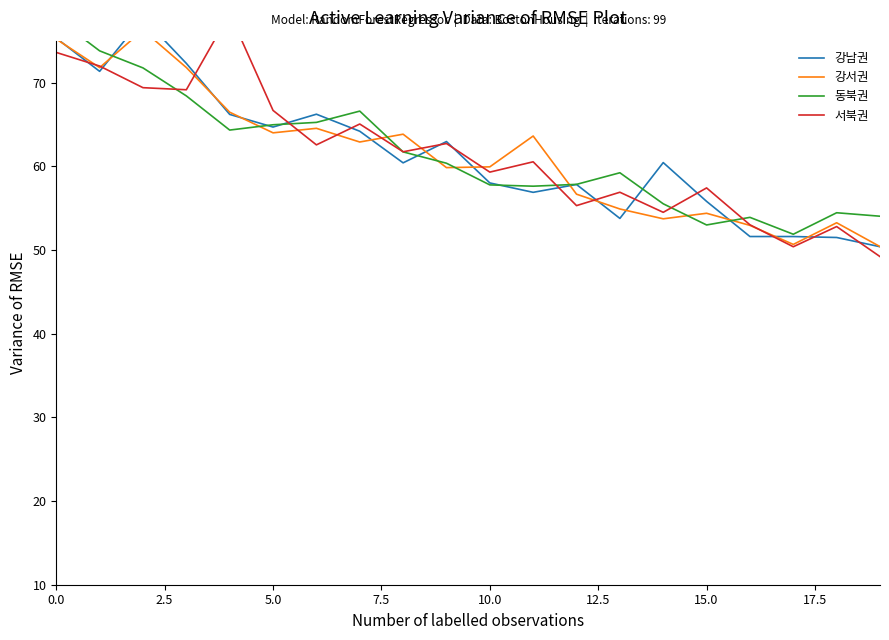

True or false: 강남권 has more than 1 interior local peaks.

True